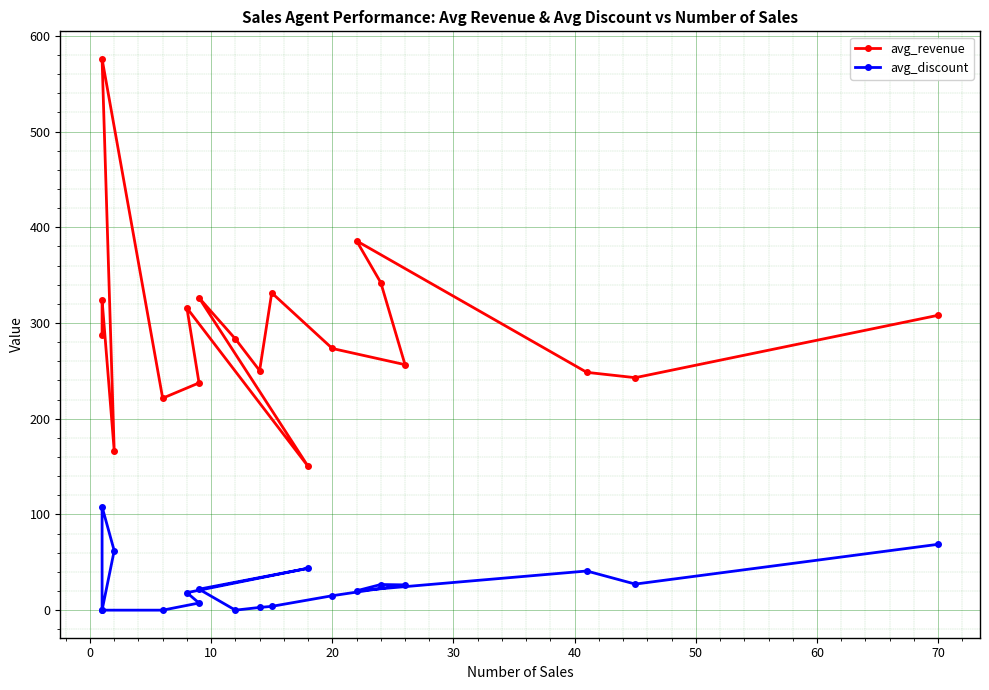

True or false: avg_discount and avg_revenue intersect in this chart.

False